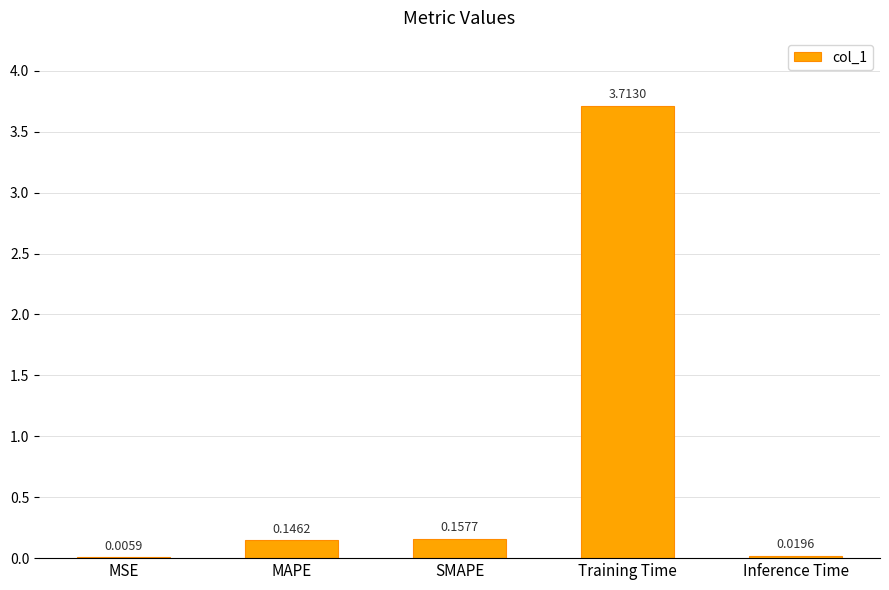

Between SMAPE and MSE, which is larger?

SMAPE